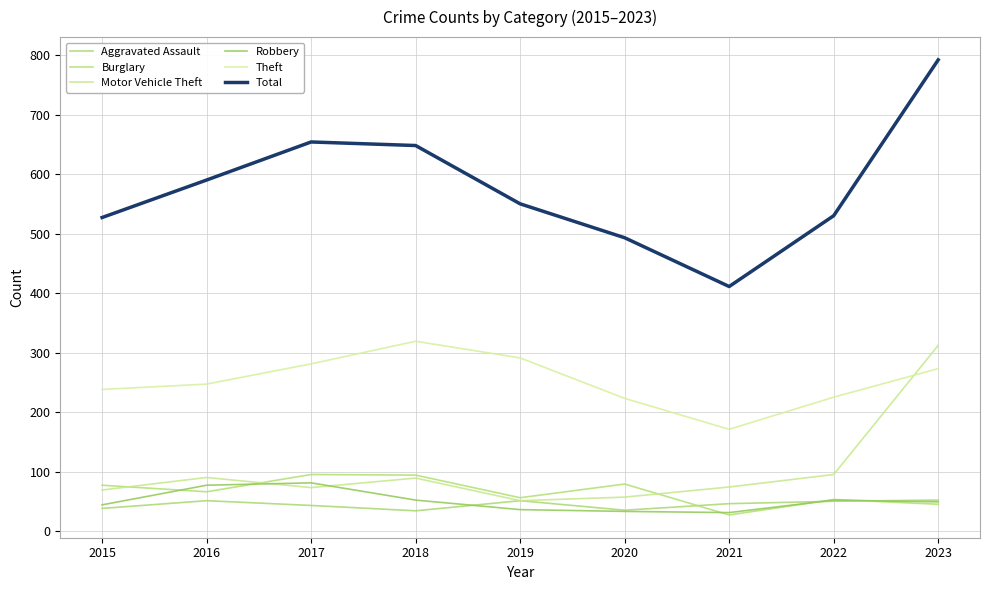

Where is the first local maximum for Motor Vehicle Theft?

2016